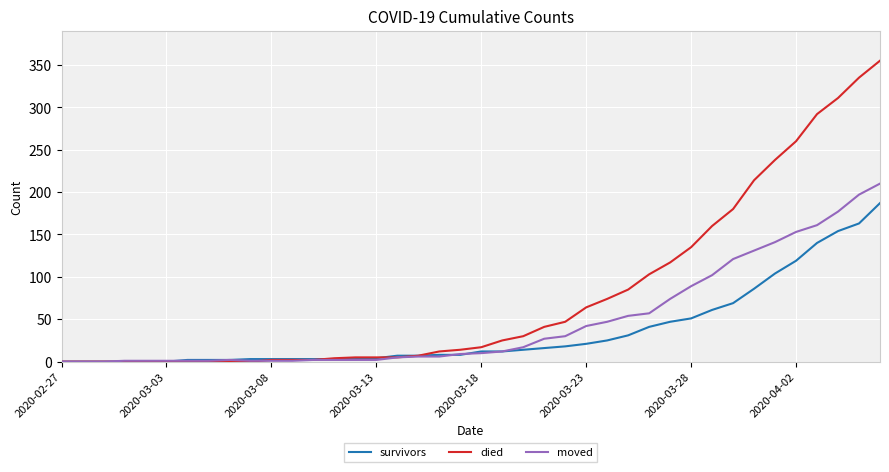

Which series has the widest spread of values?

died